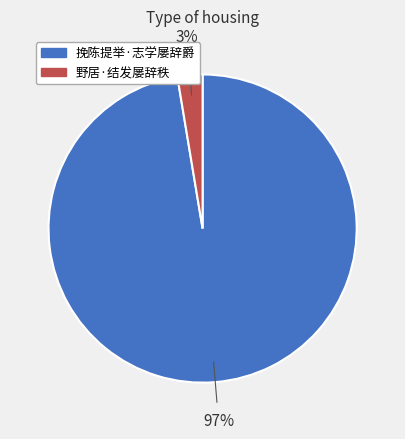

Which has a higher value, 挽陈提举·志学屡辞爵 or 野居·结发屡辞秩?

挽陈提举·志学屡辞爵